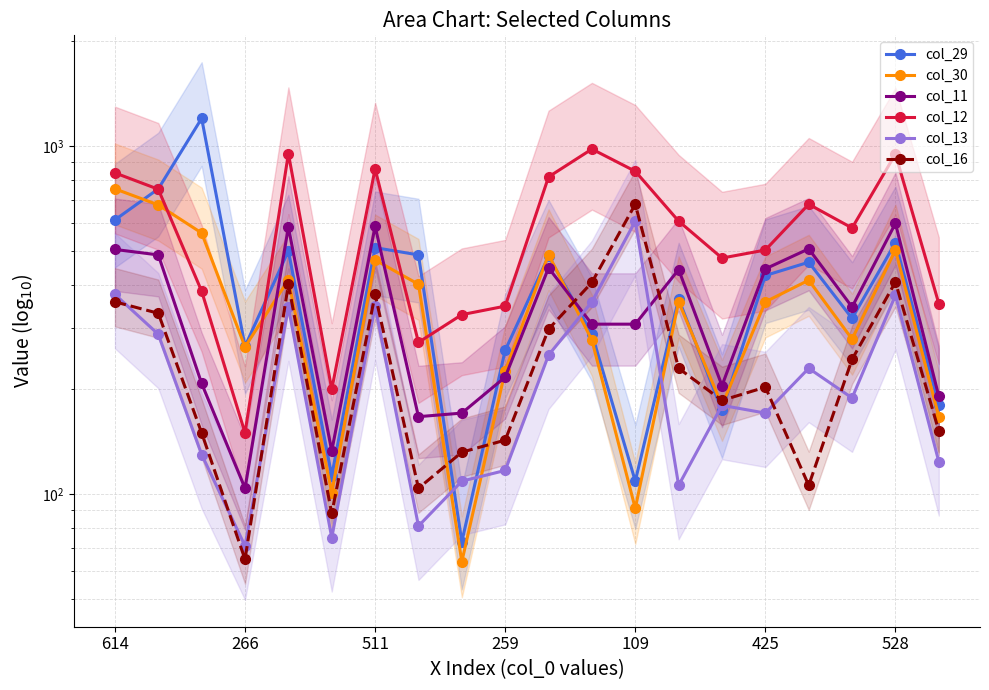

What is the average value of the col_16 series?

253